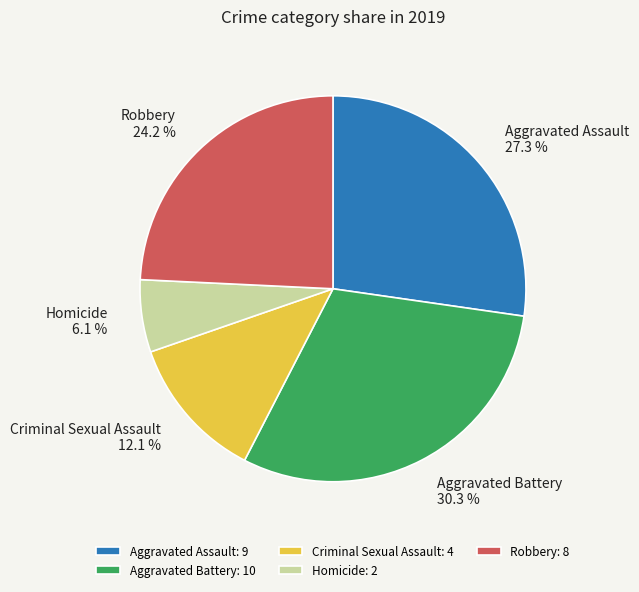

Is Criminal Sexual Assault the majority of the pie?

No